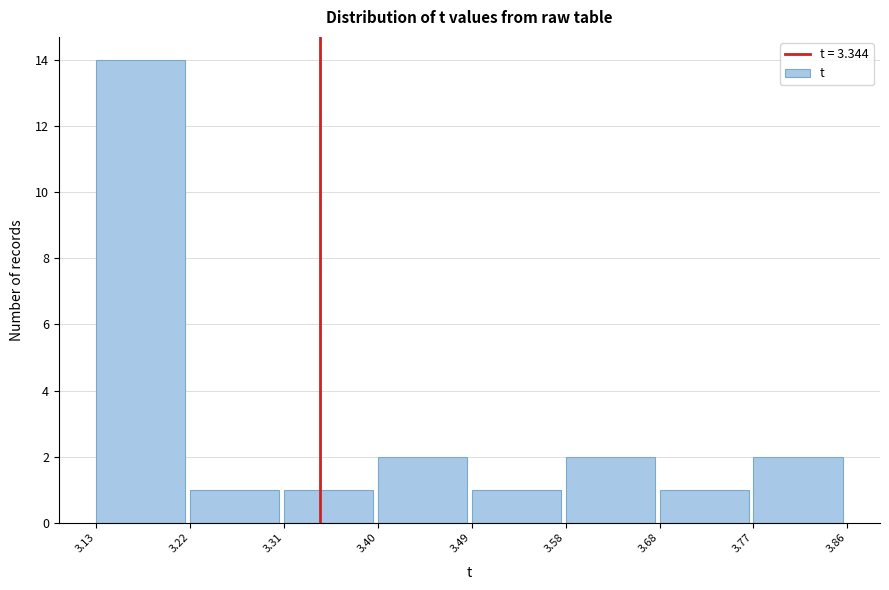

How tall is the bar that spans 3.40 to 3.49 on the x-axis? The values are not printed on the chart, so give them approximately, as read against the axis.

2